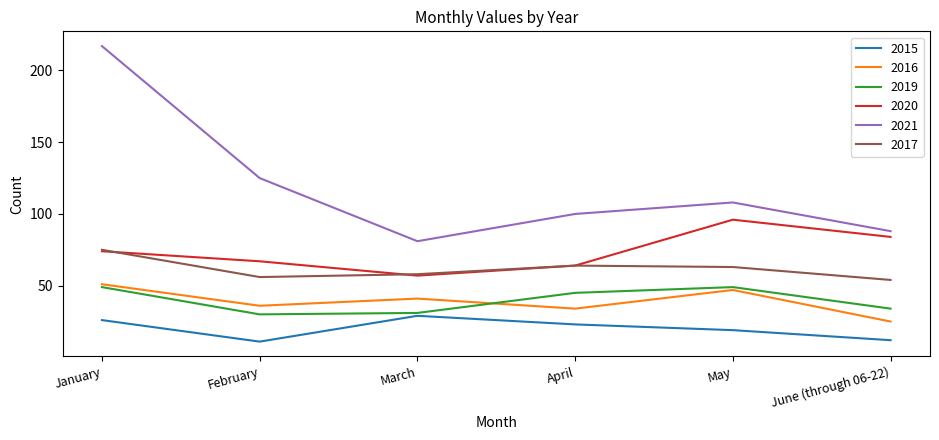

Reading right to left, what are all the values shown in this chart?

2015: June (through 06-22)=12	May=19	April=23	March=29	February=11	January=26
2016: June (through 06-22)=25	May=47	April=34	March=41	February=36	January=51
2019: June (through 06-22)=34	May=49	April=45	March=31	February=30	January=49
2020: June (through 06-22)=84	May=96	April=64	March=57	February=67	January=74
2021: June (through 06-22)=88	May=108	April=100	March=81	February=125	January=217
2017: June (through 06-22)=54	May=63	April=64	March=58	February=56	January=75